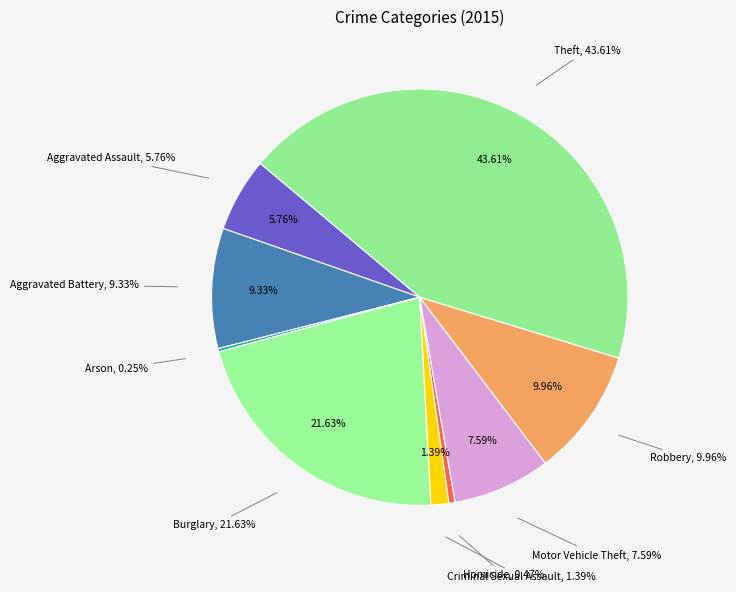

Does Criminal Sexual Assault account for over 50% of the chart?

No